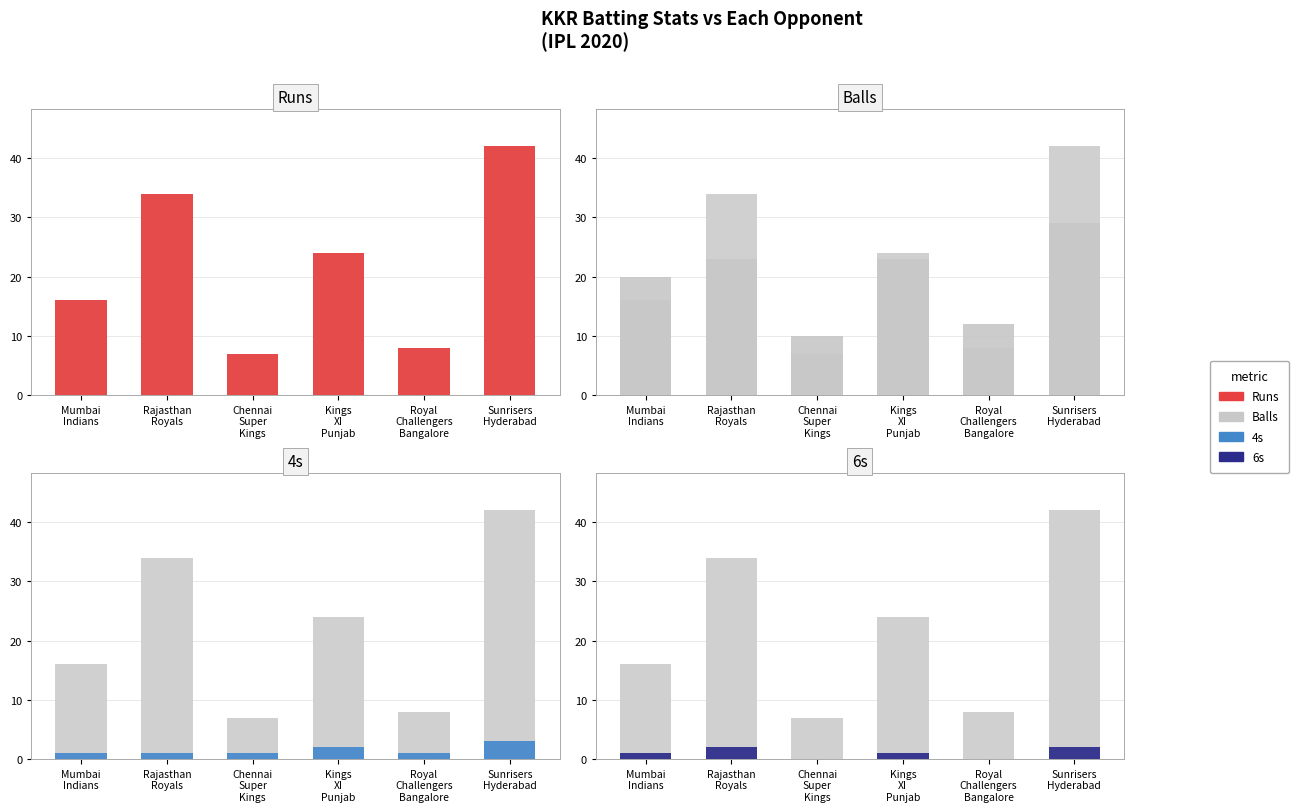

How many groups of bars are there?

6